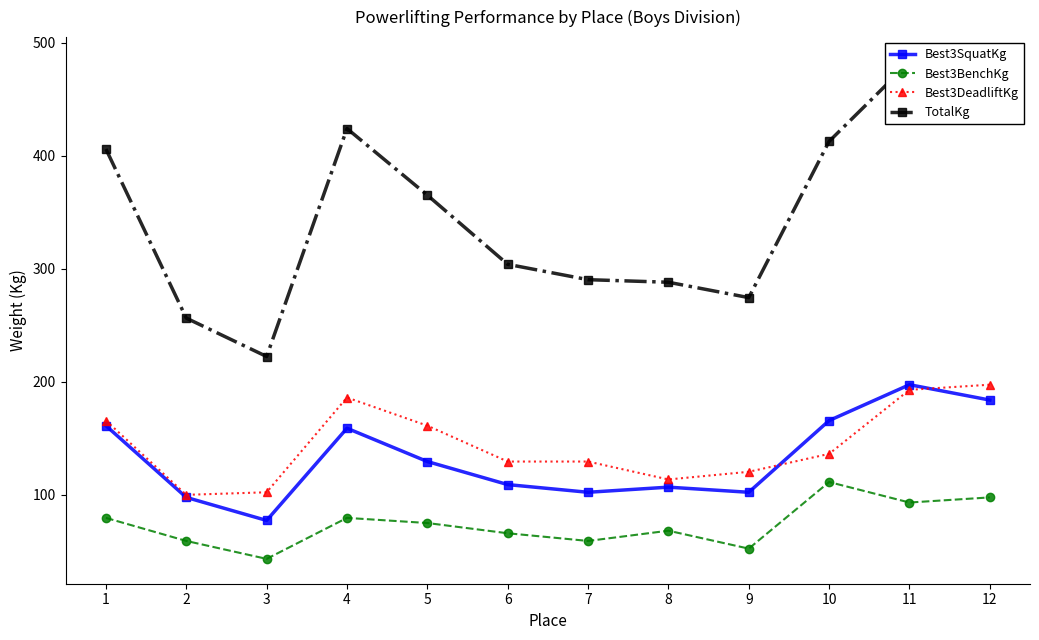

At which category is the sum across all series the highest?

11